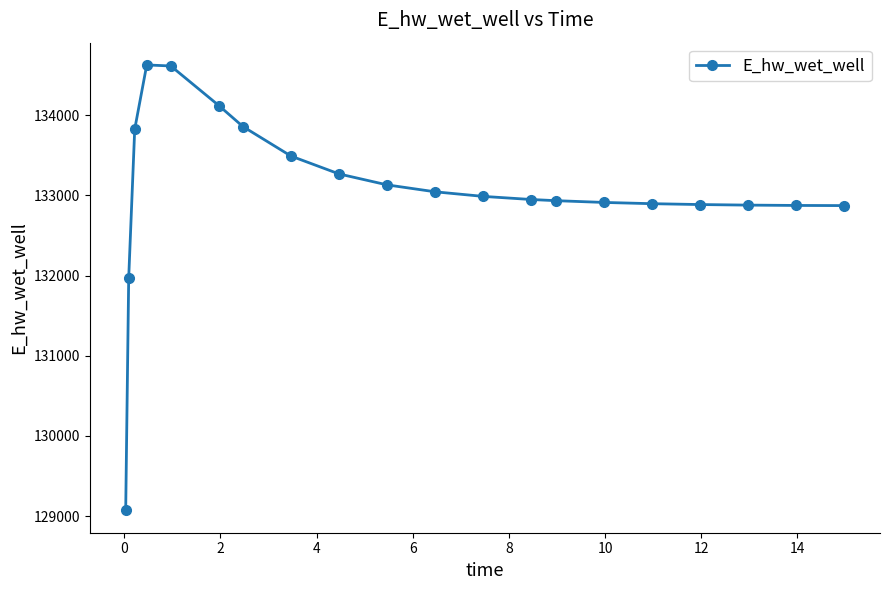

What is the greatest value displayed?

134627.9